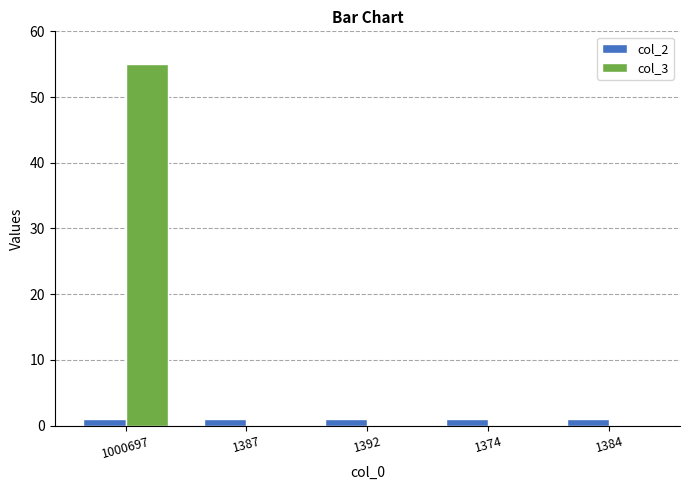

What is the total value across all series at 1392?

1